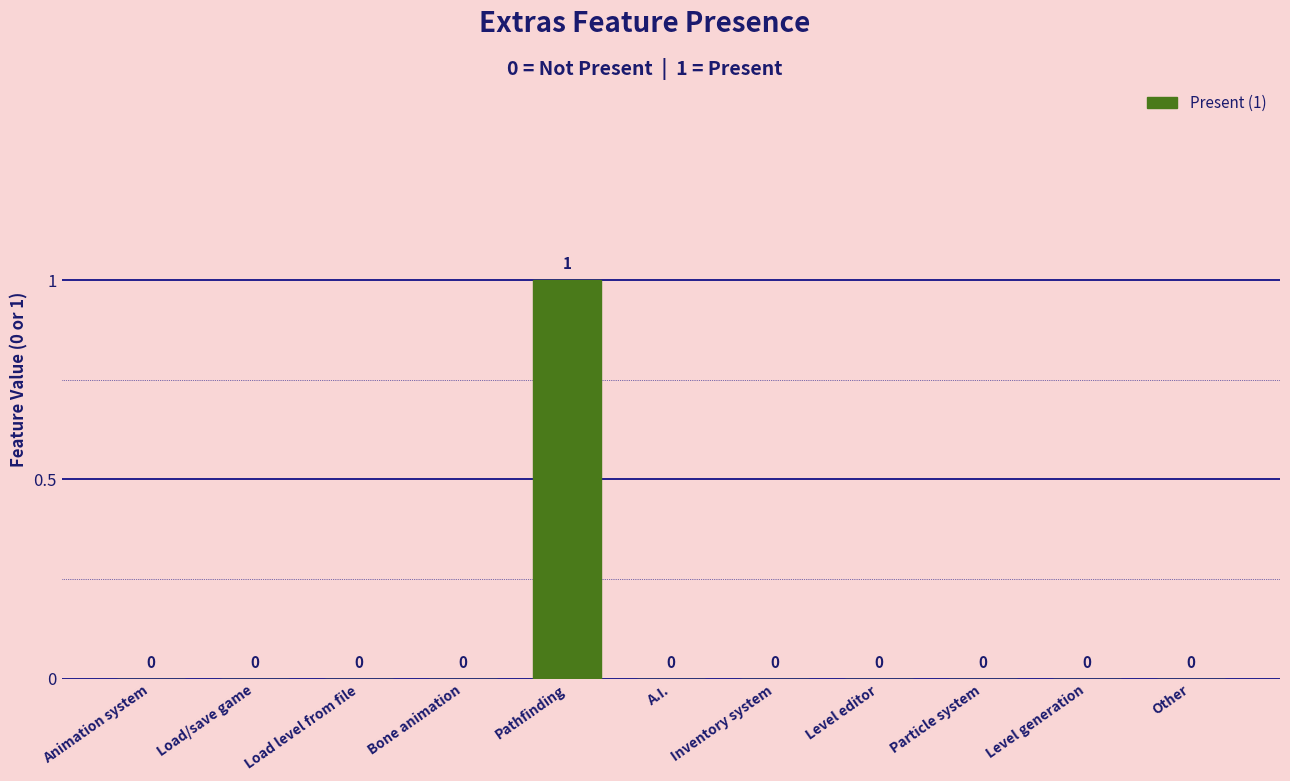

Reading right to left, list all the values displayed in this chart.

0	0	0	0	0	0	1	0	0	0	0